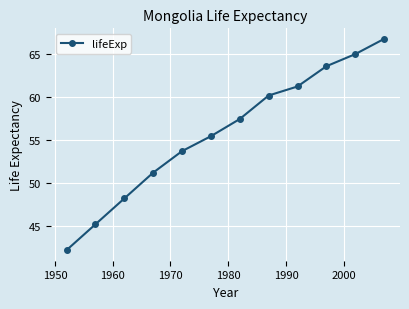

True or false: there are more than 1 points higher than both neighbors.

False